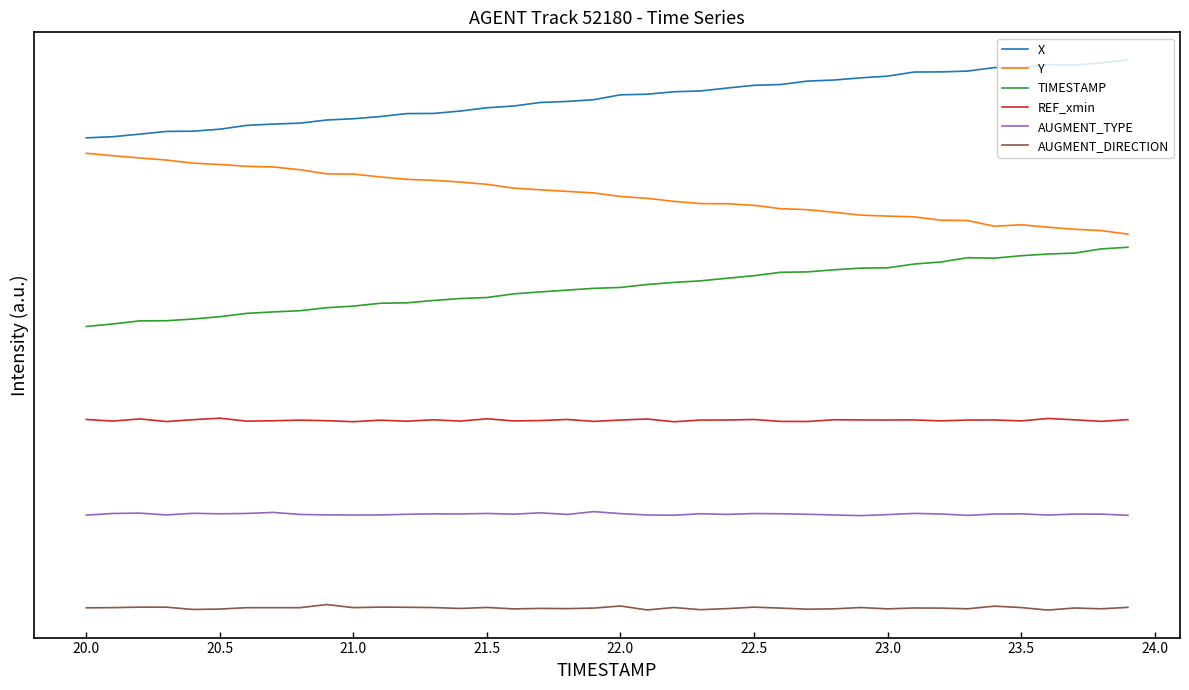

Does the chart display data point markers on the line(s)?

No